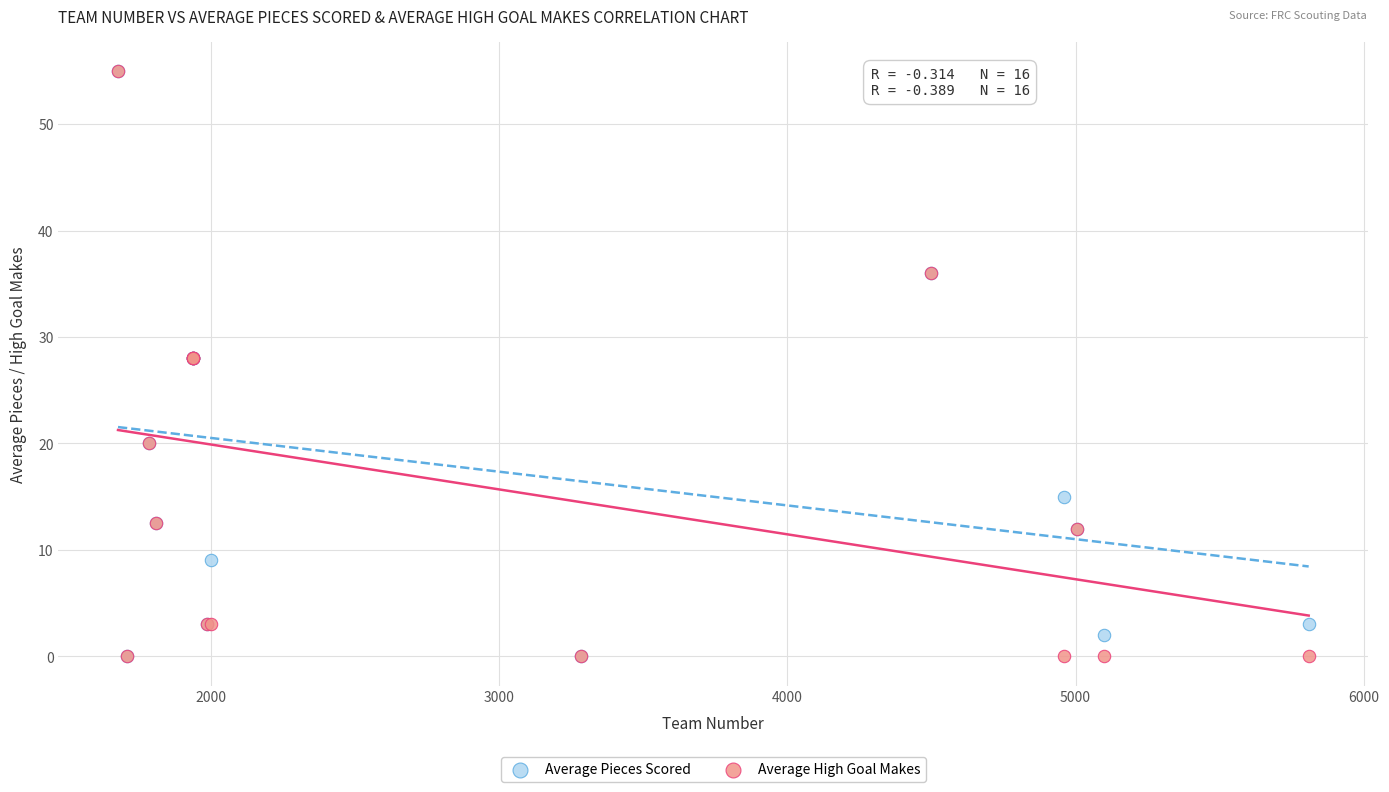

What are all the series names shown in the legend?

Average Pieces Scored, Average High Goal Makes